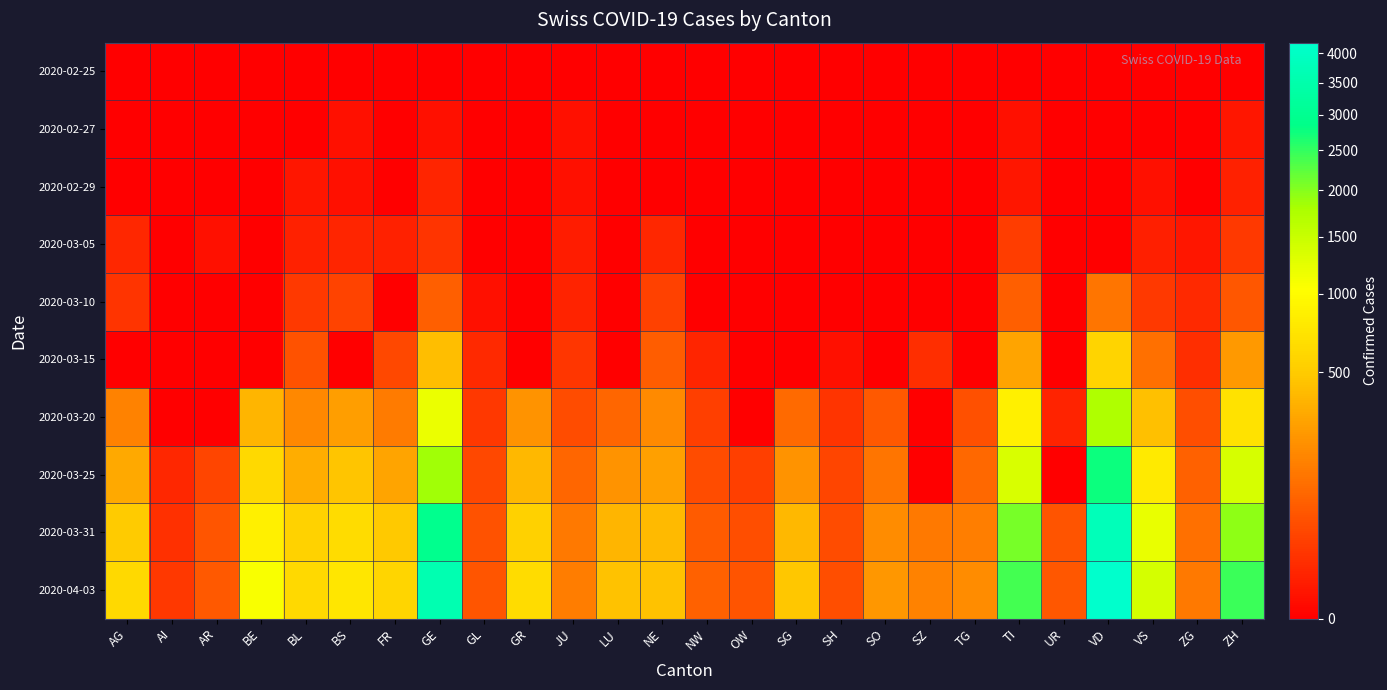

Reading left to right, extract all data points from this chart.

2020-02-25: AG=0	AI=0	AR=0	BE=0	BL=0	BS=0	FR=0	GE=0	GL=0	GR=0	JU=0	LU=0	NE=0	NW=0	OW=0	SG=0	SH=0	SO=0	SZ=0	TG=0	TI=0	UR=0	VD=0	VS=0	ZG=0	ZH=0
2020-02-27: AG=0	AI=0	AR=0	BE=0	BL=0	BS=1	FR=0	GE=1	GL=0	GR=0	JU=1	LU=0	NE=0	NW=0	OW=0	SG=0	SH=0	SO=0	SZ=0	TG=0	TI=1	UR=0	VD=0	VS=0	ZG=0	ZH=2
2020-02-29: AG=0	AI=0	AR=0	BE=0	BL=2	BS=1	FR=0	GE=8	GL=0	GR=0	JU=1	LU=0	NE=0	NW=0	OW=0	SG=0	SH=0	SO=0	SZ=0	TG=0	TI=2	UR=0	VD=0	VS=1	ZG=0	ZH=6
2020-03-05: AG=9	AI=0	AR=1	BE=0	BL=6	BS=8	FR=6	GE=17	GL=0	GR=0	JU=4	LU=0	NE=9	NW=0	OW=0	SG=0	SH=0	SO=0	SZ=0	TG=0	TI=25	UR=0	VD=0	VS=5	ZG=2	ZH=23
2020-03-10: AG=17	AI=0	AR=0	BE=0	BL=22	BS=33	FR=0	GE=76	GL=1	GR=0	JU=7	LU=0	NE=31	NW=0	OW=0	SG=0	SH=0	SO=0	SZ=0	TG=0	TI=75	UR=0	VD=130	VS=22	ZG=10	ZH=62
2020-03-15: AG=0	AI=0	AR=0	BE=0	BL=54	BS=0	FR=40	GE=423	GL=10	GR=0	JU=19	LU=0	NE=74	NW=8	OW=0	SG=0	SH=1	SO=0	SZ=13	TG=0	TI=293	UR=0	VD=567	VS=115	ZG=13	ZH=250
2020-03-20: AG=168	AI=0	AR=0	BE=377	BL=184	BS=270	FR=145	GE=1194	GL=20	GR=226	JU=44	LU=92	NE=189	NW=28	OW=0	SG=98	SH=17	SO=66	SZ=0	TG=50	TI=849	UR=7	VD=1755	VS=436	ZG=48	ZH=711
2020-03-25: AG=319	AI=9	AR=34	BE=624	BL=341	BS=462	FR=293	GE=1837	GL=40	GR=393	JU=92	LU=228	NE=280	NW=44	OW=27	SG=228	SH=35	SO=129	SZ=0	TG=97	TI=1354	UR=0	VD=2739	VS=793	ZG=80	ZH=1370
2020-03-31: AG=499	AI=14	AR=58	BE=856	BL=561	BS=653	FR=491	GE=2958	GL=53	GR=547	JU=140	LU=375	NE=402	NW=70	OW=46	SG=394	SH=44	SO=196	SZ=140	TG=155	TI=2091	UR=57	VD=3765	VS=1211	ZG=114	ZH=1952
2020-04-03: AG=626	AI=20	AR=65	BE=1073	BL=625	BS=754	FR=588	GE=3621	GL=59	GR=649	JU=149	LU=449	NE=444	NW=79	OW=56	SG=480	SH=47	SO=237	SZ=165	TG=199	TI=2377	UR=62	VD=4187	VS=1383	ZG=138	ZH=2433